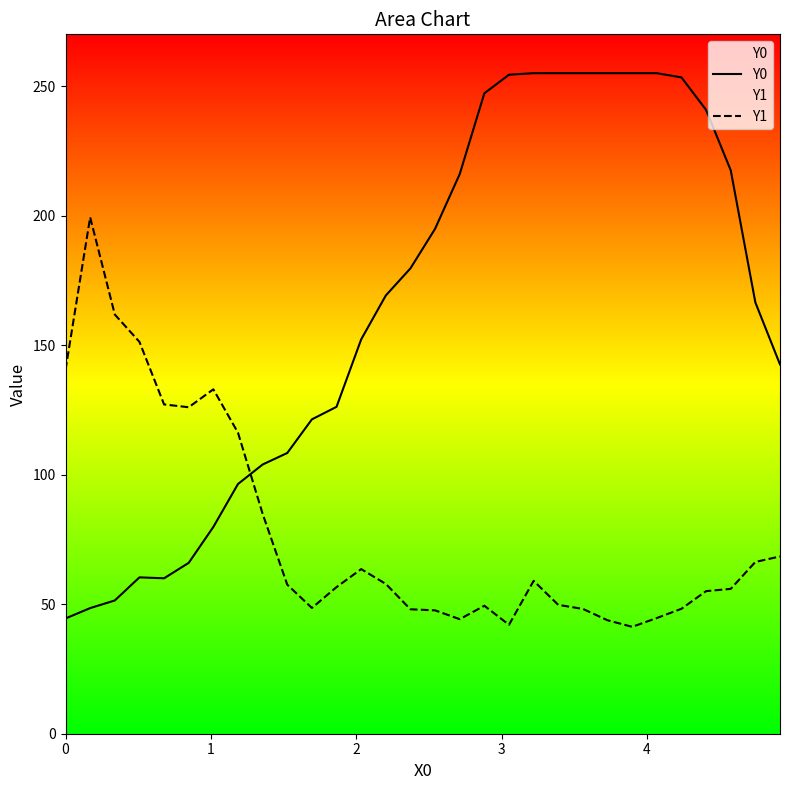

True or false: Y0 and Y1 cross at least once.

True